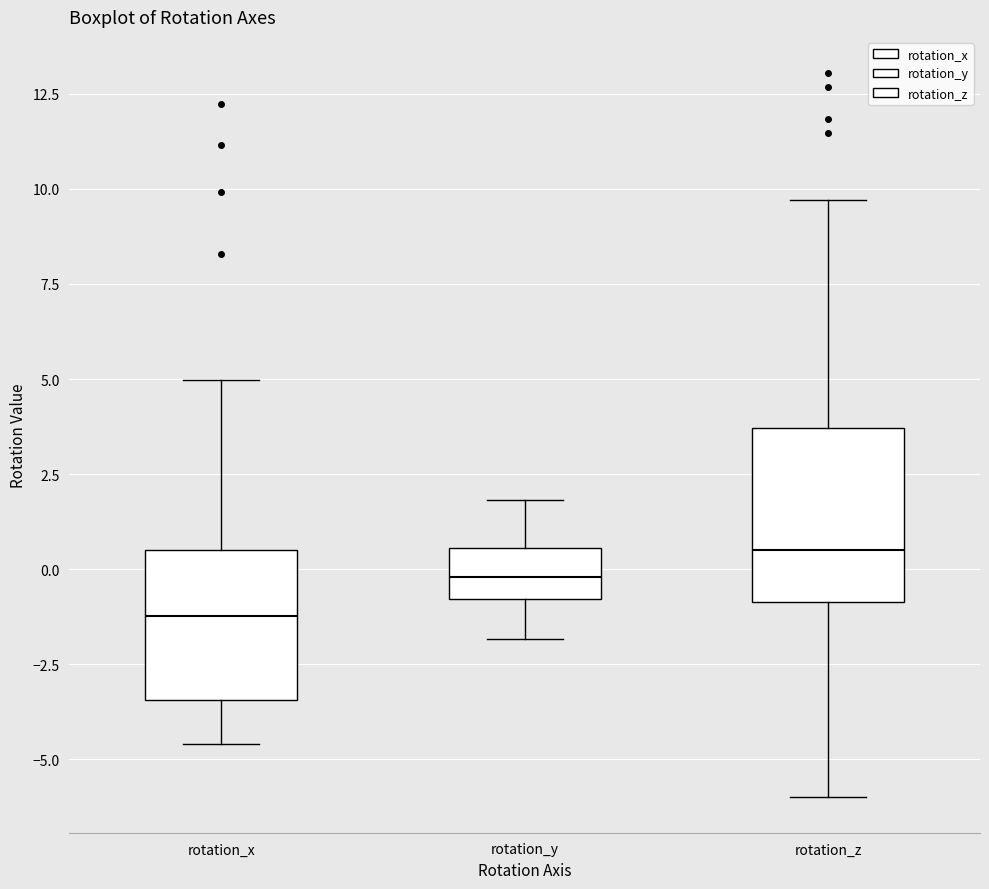

Comparing the boxes themselves (not the whiskers), which one is the tallest?

rotation_z